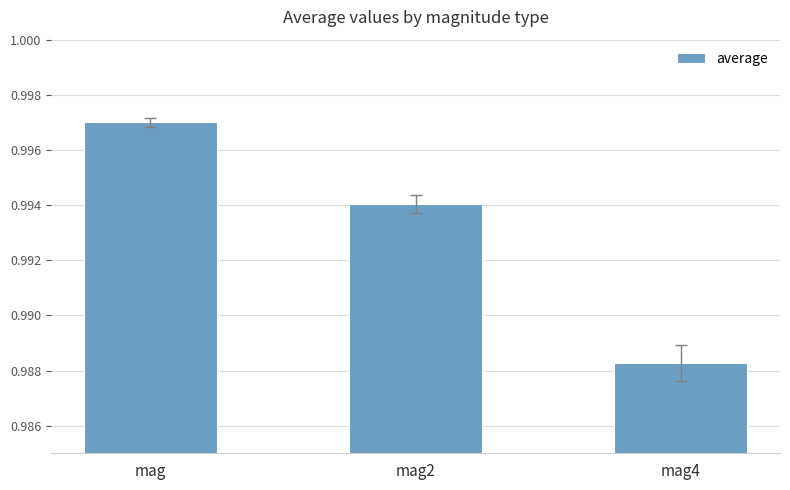

What position from the right is mag4?

1